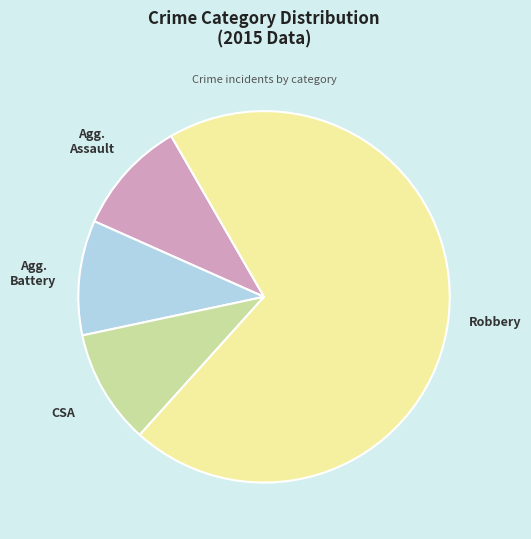

Is there a majority slice in this chart?

Yes